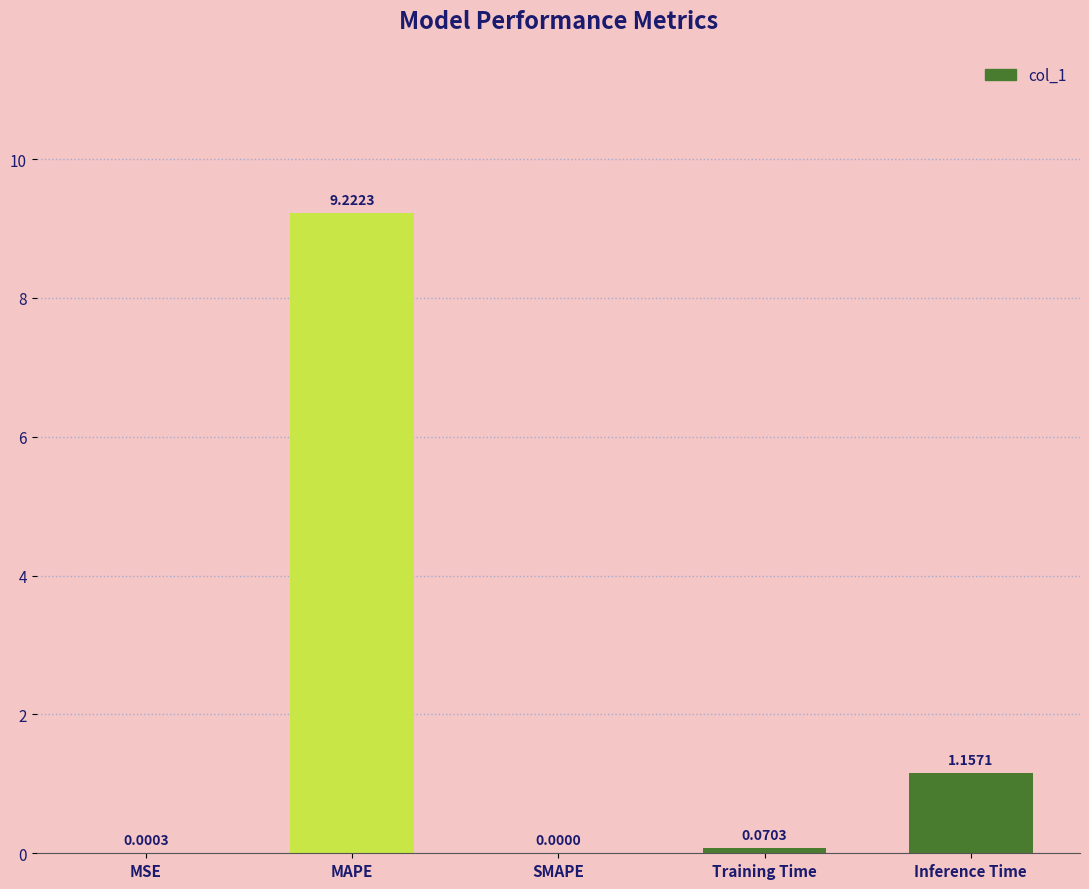

At which label is the value closest to 4?

Inference Time